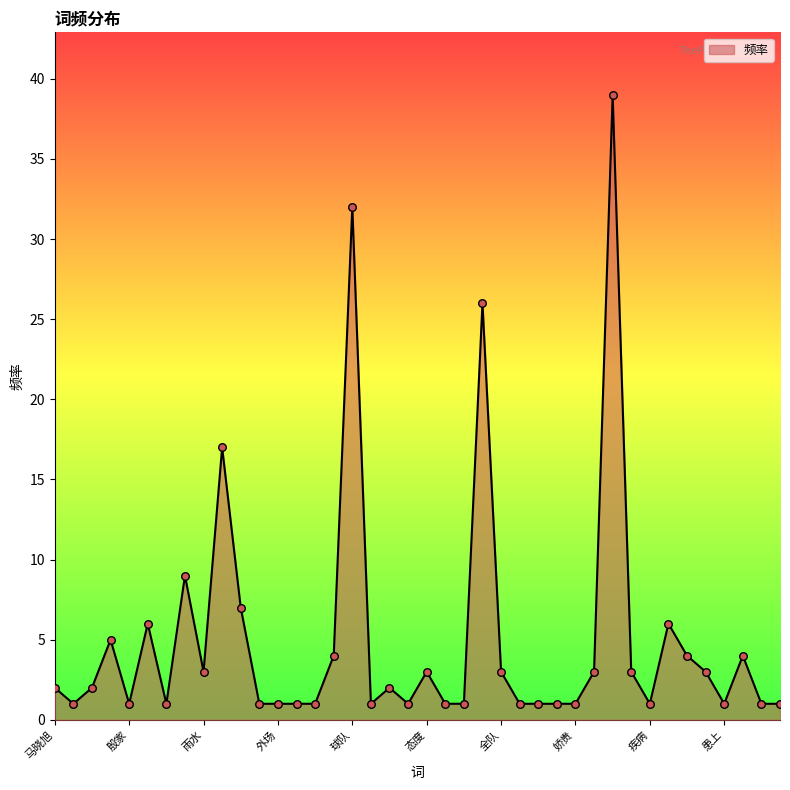

What is the difference between the maximum and minimum values?

38